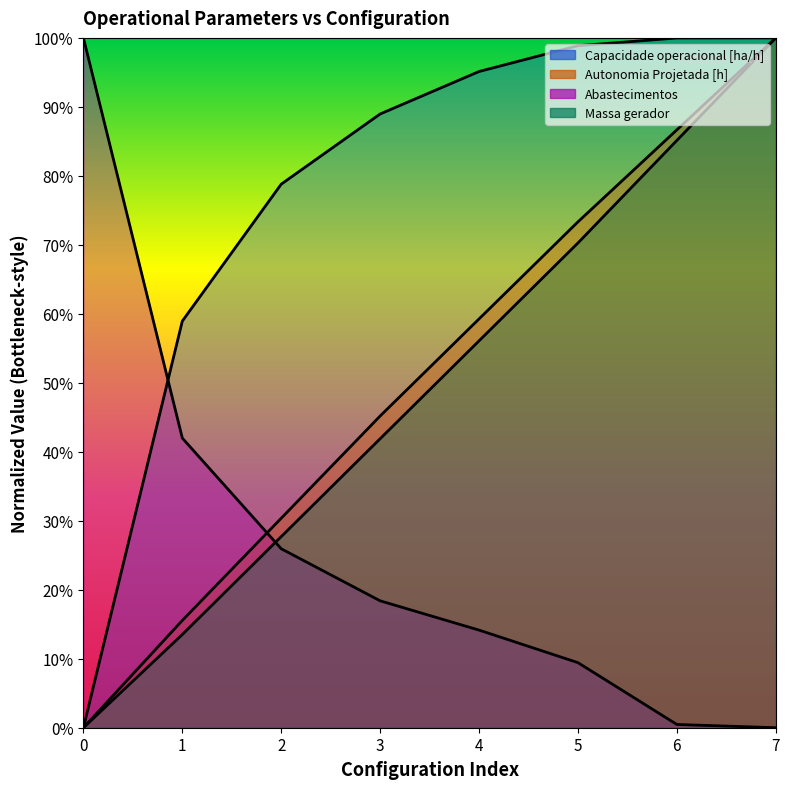

What is the value of the Capacidade operacional [ha/h] point at the 8th from the left?

1.0